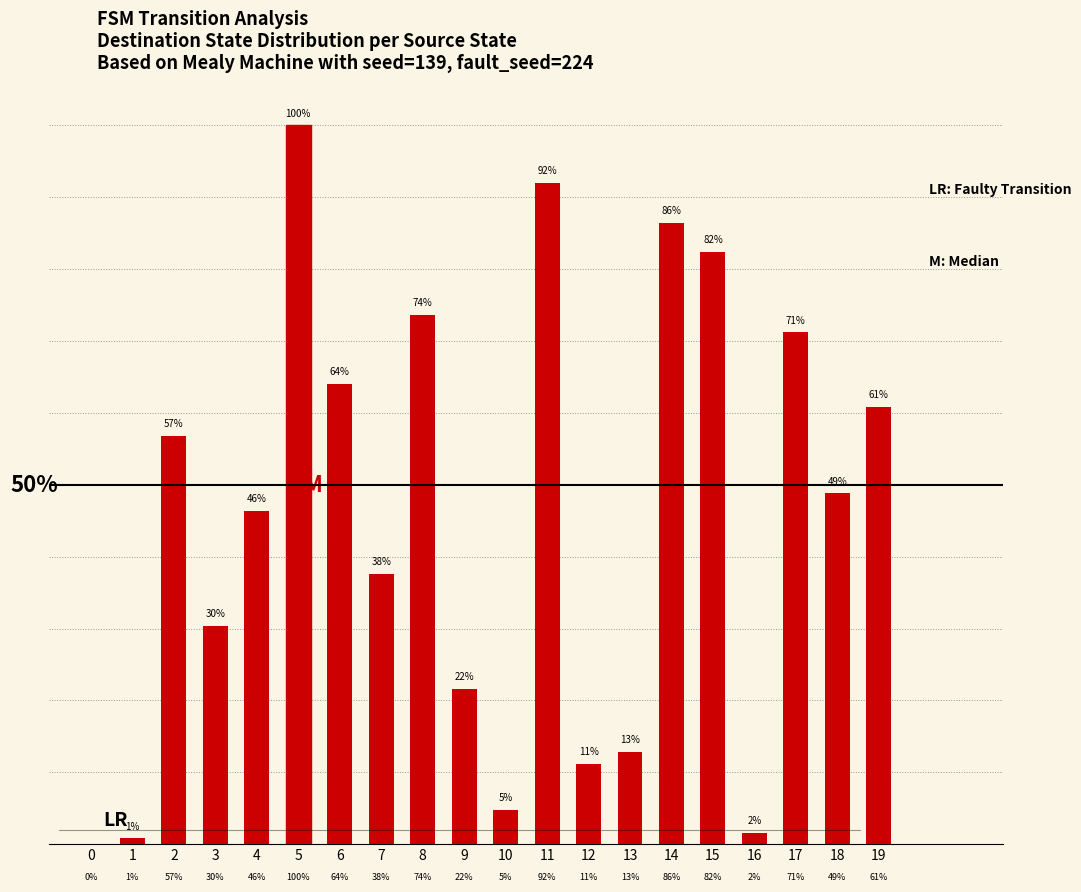

True or false: the data shows 0.6 at 19.

True